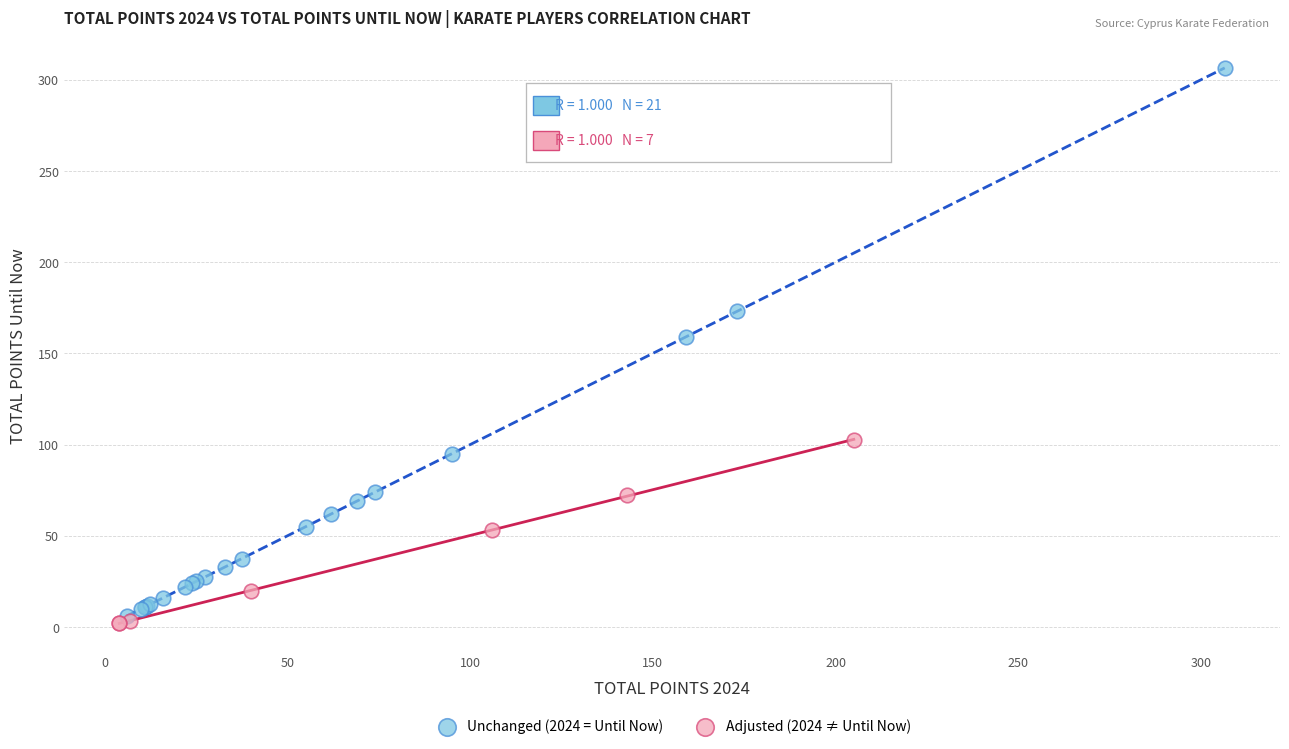

What are all the series names shown in the legend?

Unchanged (2024 = Until Now), Adjusted (2024 ≠ Until Now)